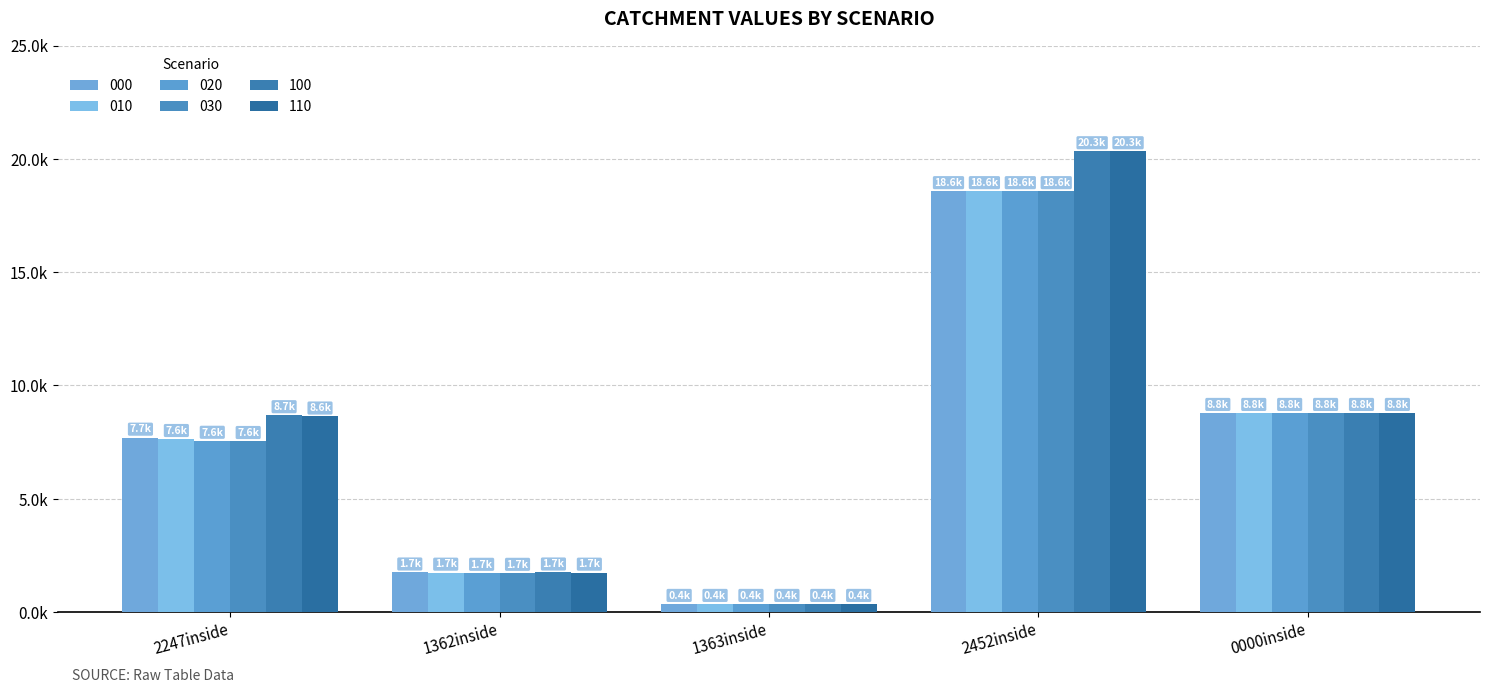

Does the chart contain stacked bars?

No